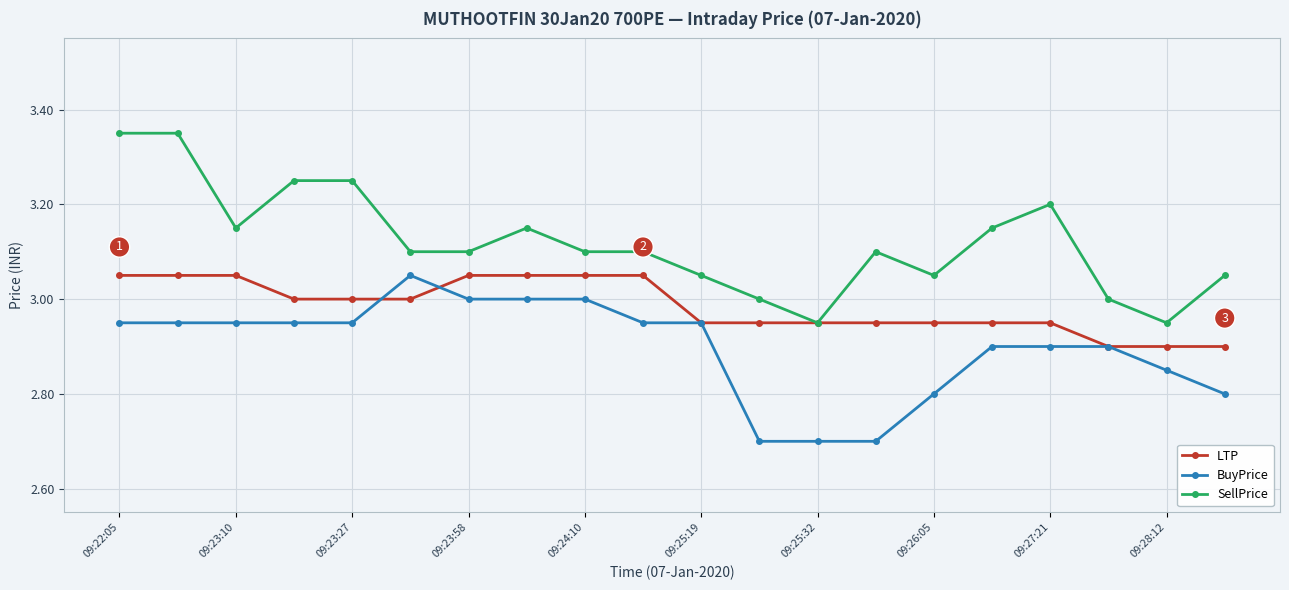

Which series has the largest total across all categories?

SellPrice